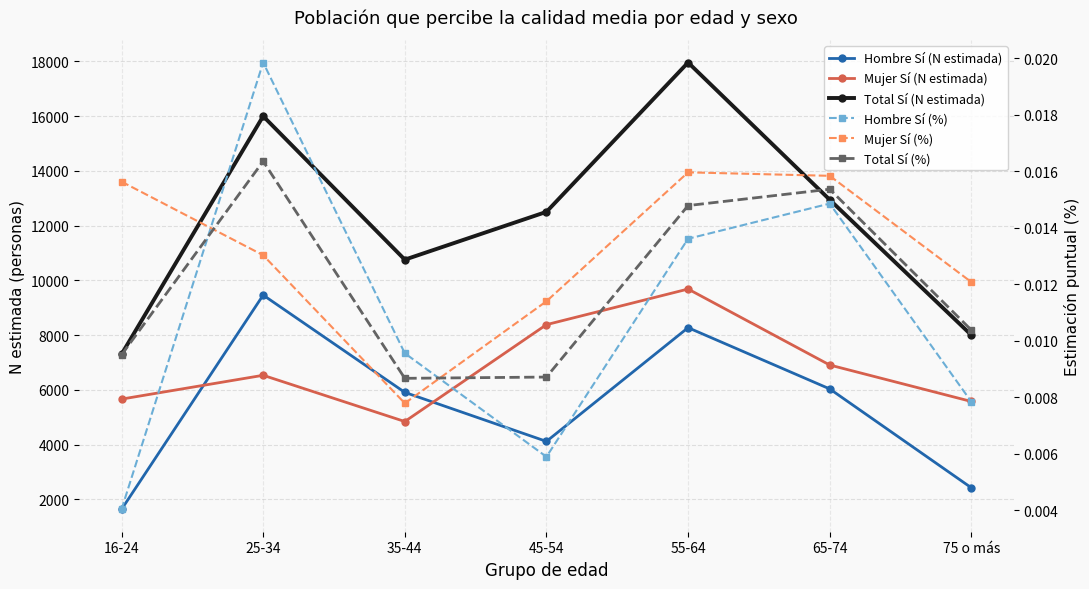

True or false: Mujer Sí (%) and Total Sí (N estimada) intersect in this chart.

False